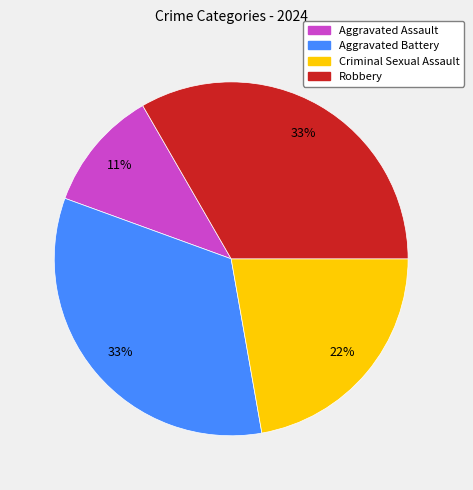

Which has a higher value, Criminal Sexual Assault or Robbery?

Robbery